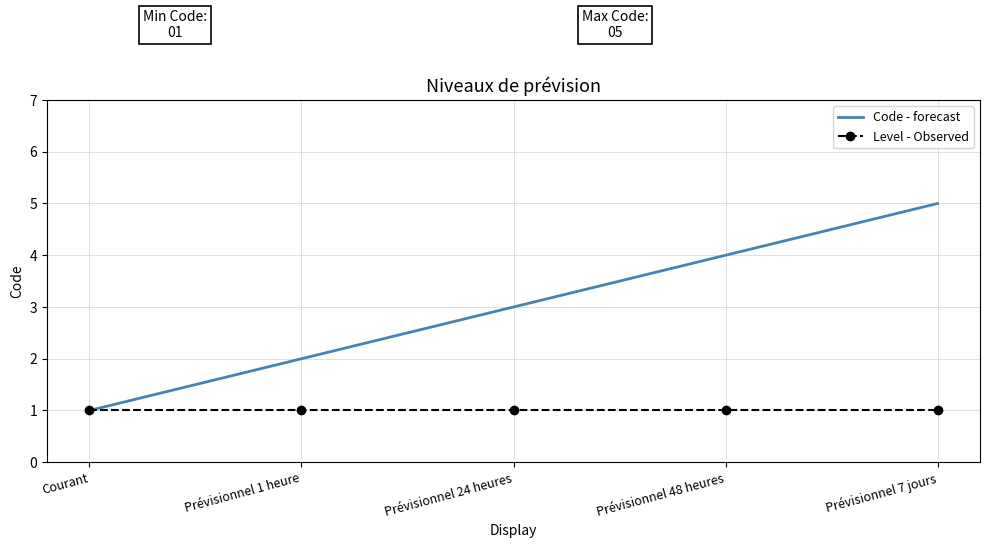

What is the difference between the Code - forecast values at Courant and Prévisionnel 48 heures?

3